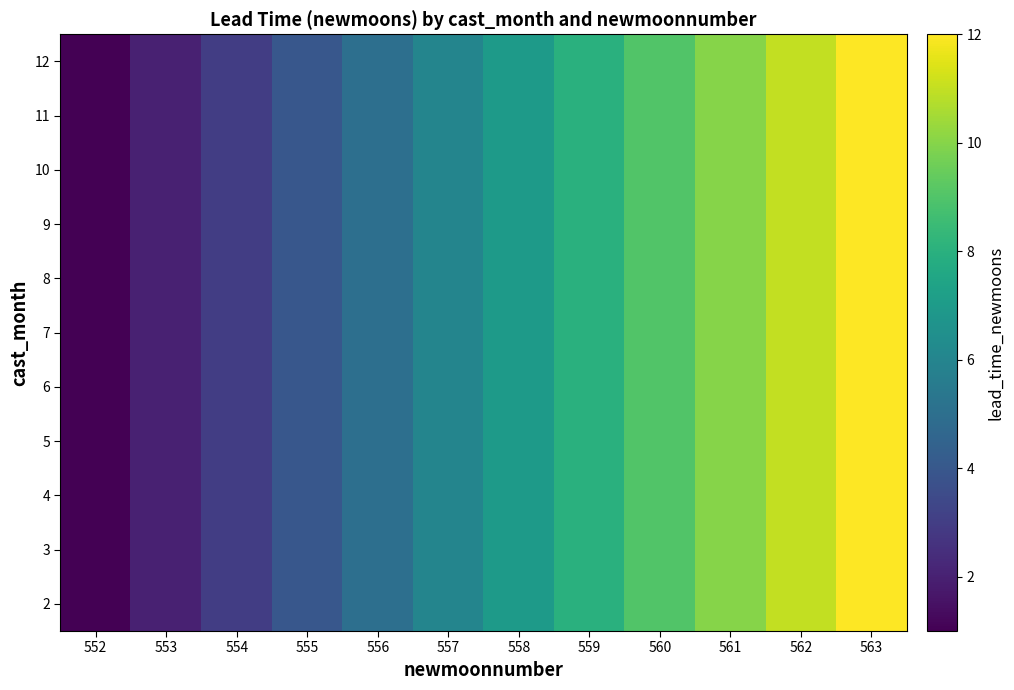

At which category is the sum across all series the highest?

563